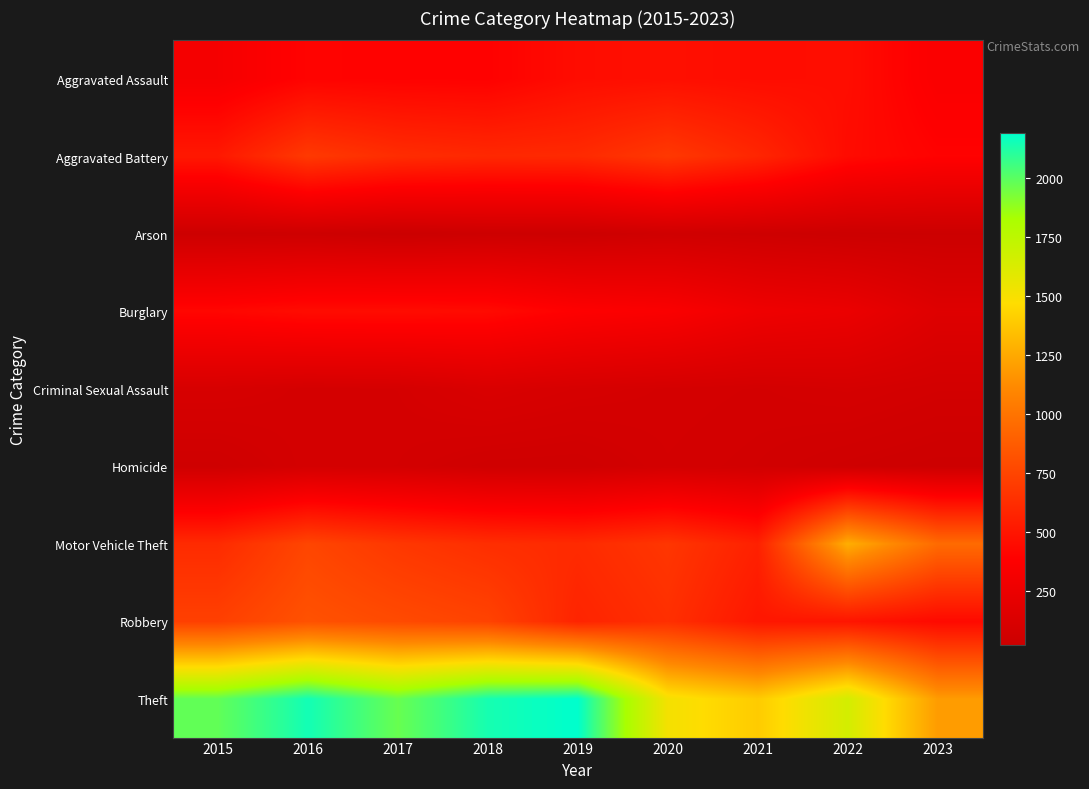

What is the total value across all series at 2018?

5163